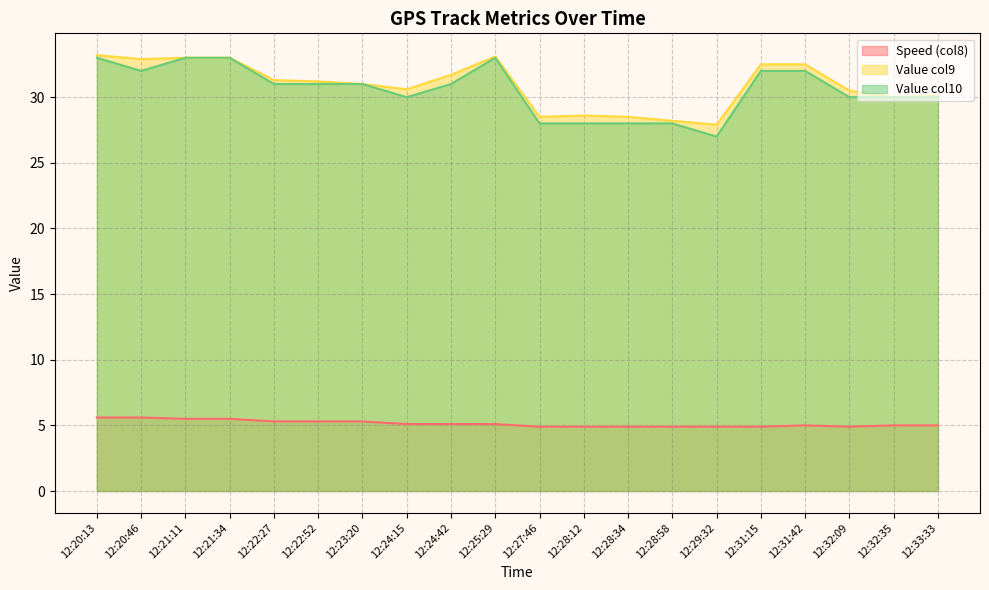

Does the chart have visible grid lines?

Yes